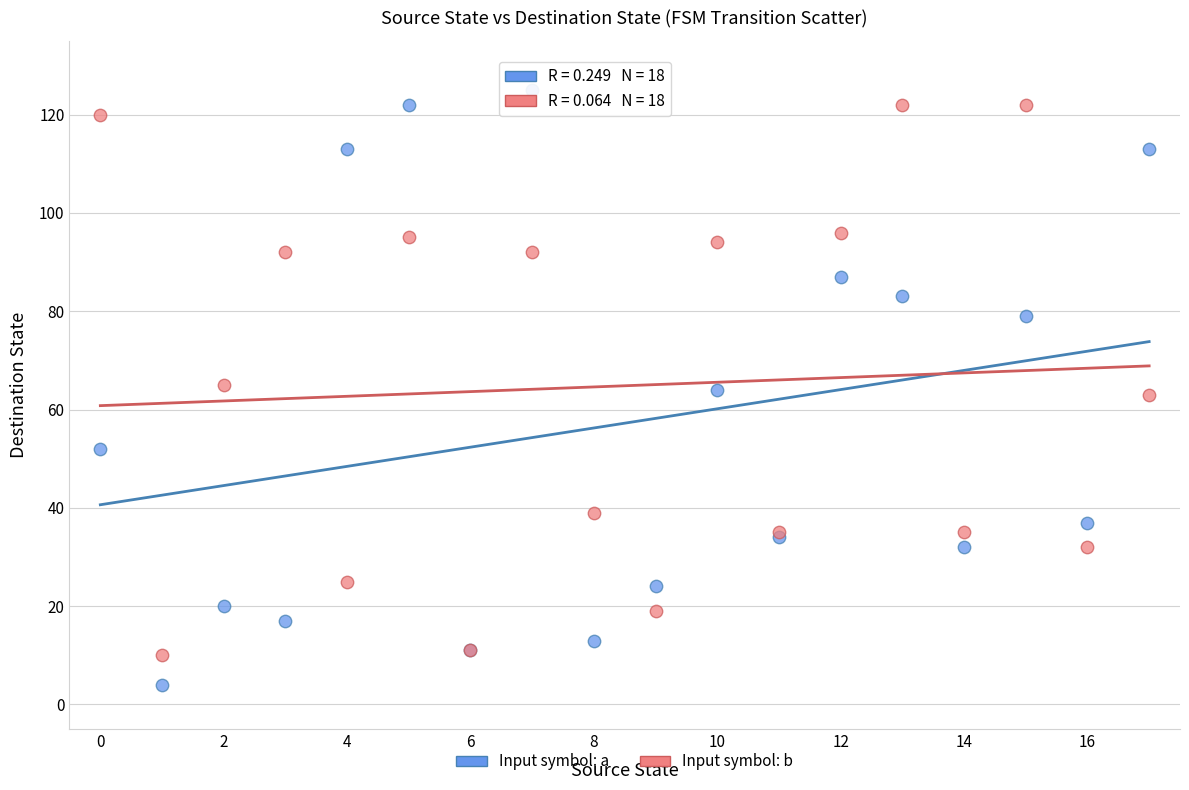

Which series has the largest Y range (max minus min)?

Input symbol: a